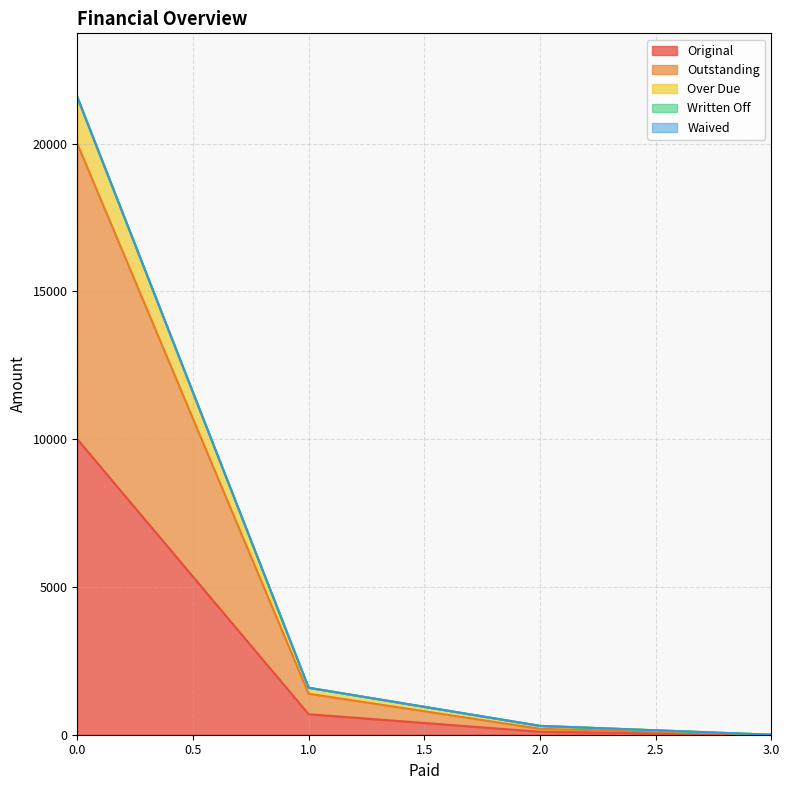

Does the chart have visible grid lines?

Yes